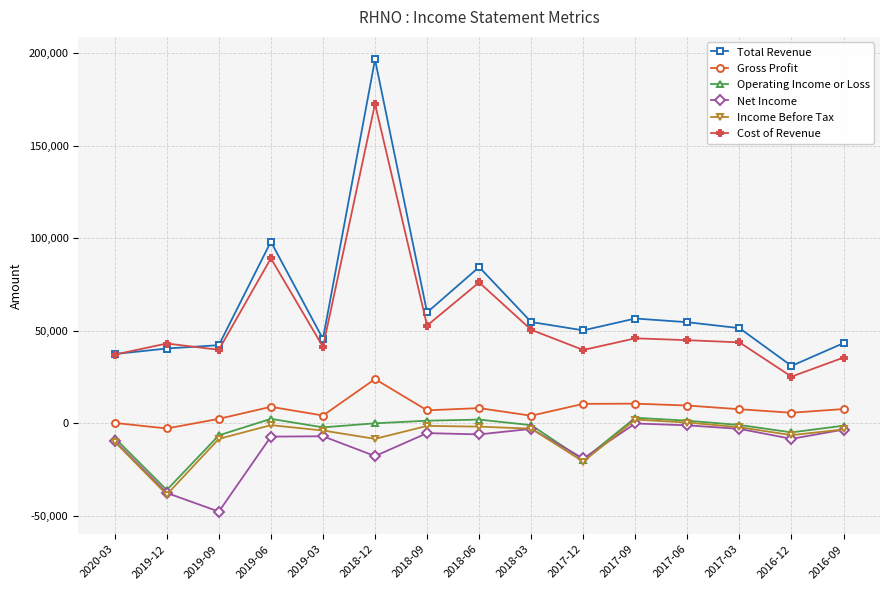

What position from the right is 2019-06?

12